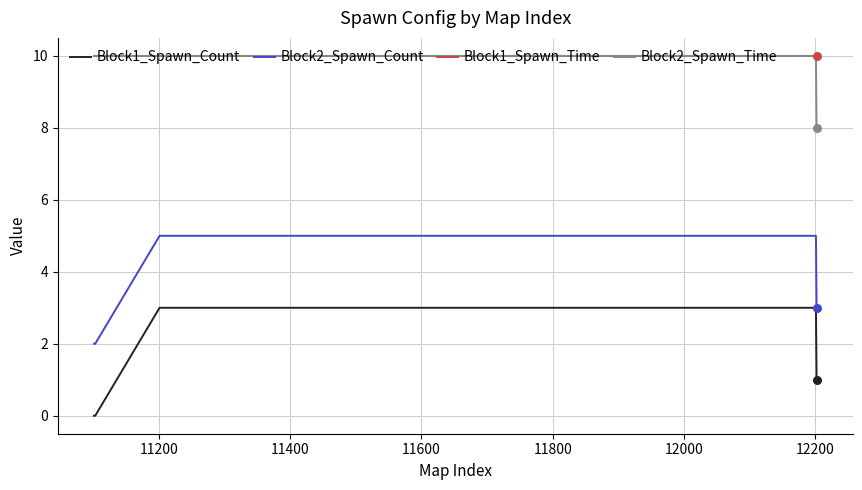

What is the greatest value displayed?

10